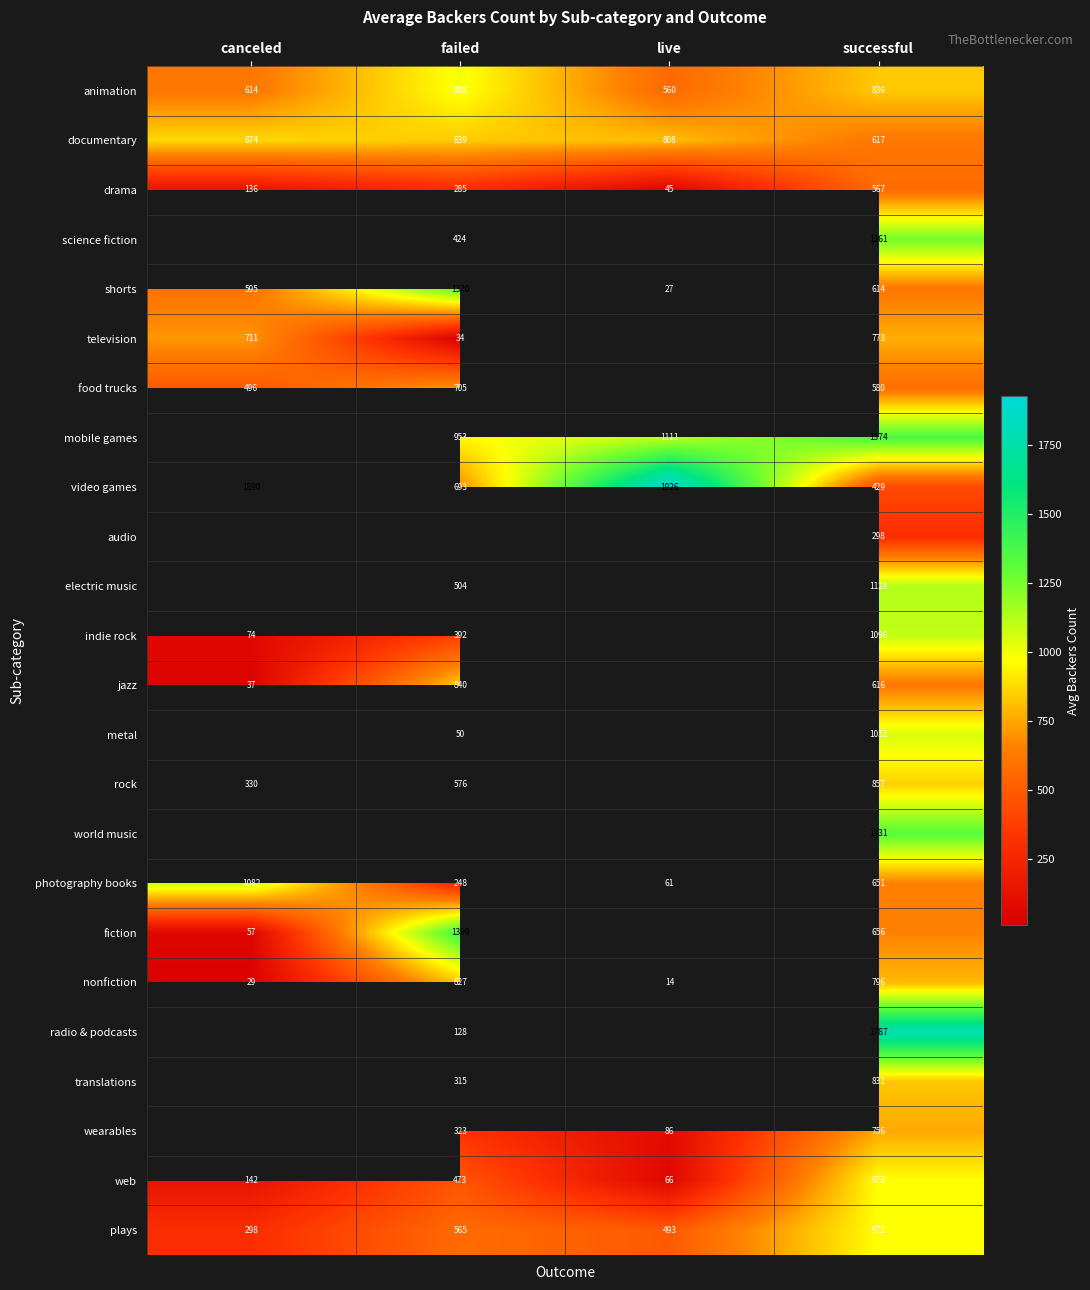

The metal series shows 27 at failed. True or false?

False